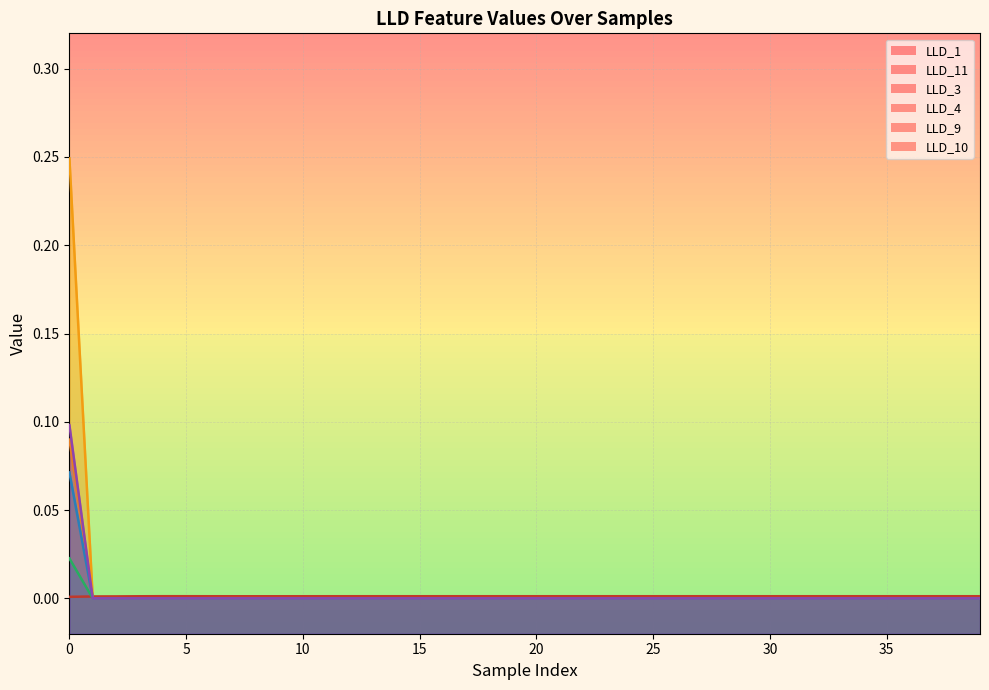

What is the maximum value shown in the chart?

0.2